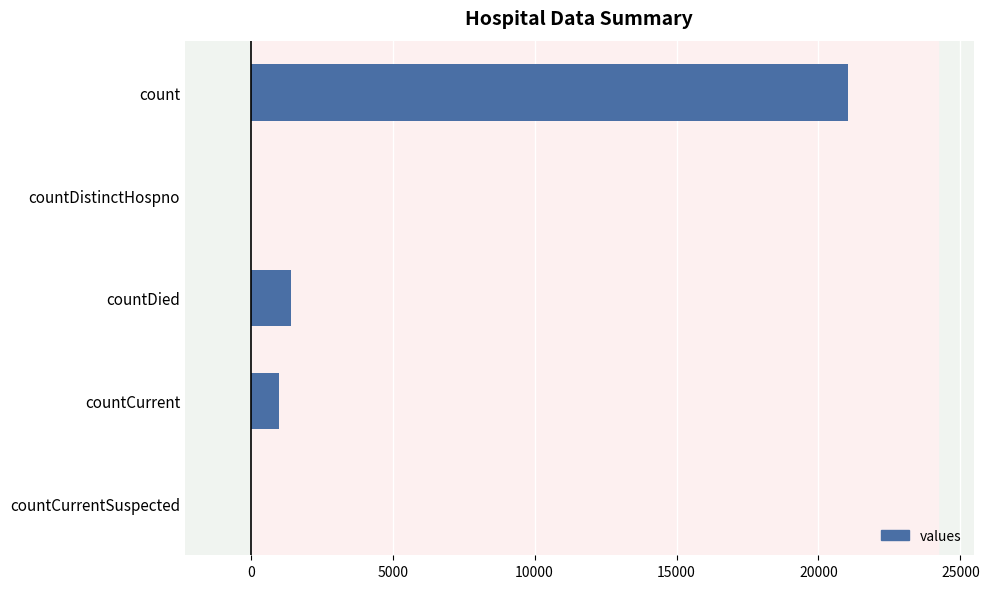

Reading top to bottom, what are all the values shown in this chart?

count=21050	countDistinctHospno=0	countDied=1405	countCurrent=1006	countCurrentSuspected=0